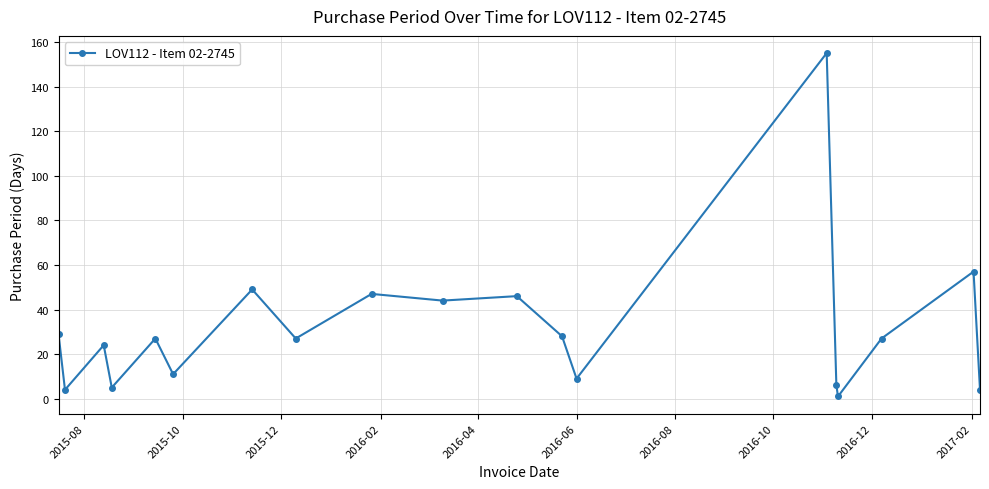

What is the sum of all values?

600